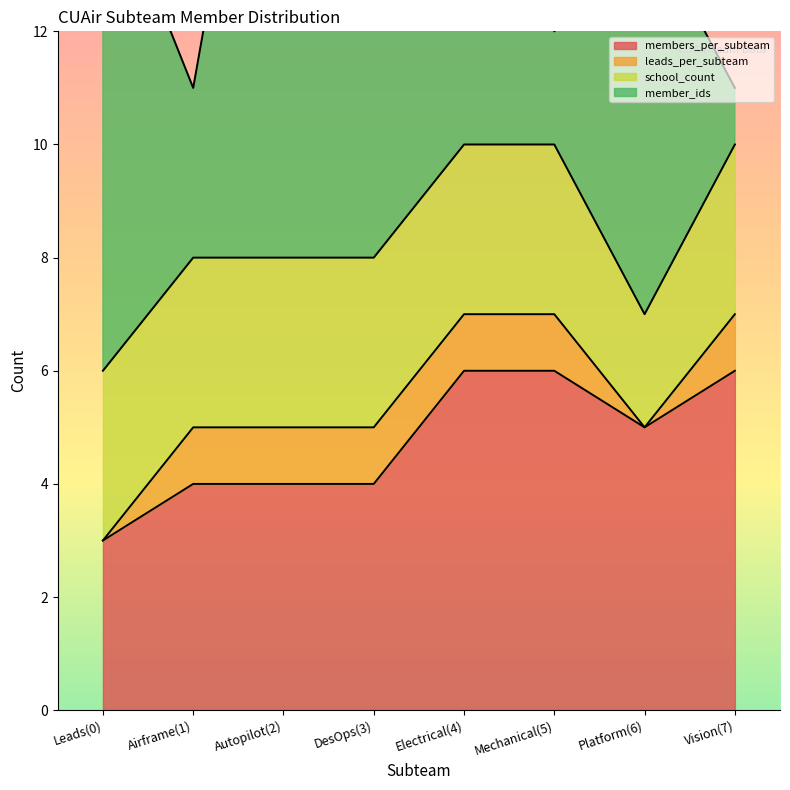

Which series ends up on top after the final intersection of member_ids and members_per_subteam?

members_per_subteam